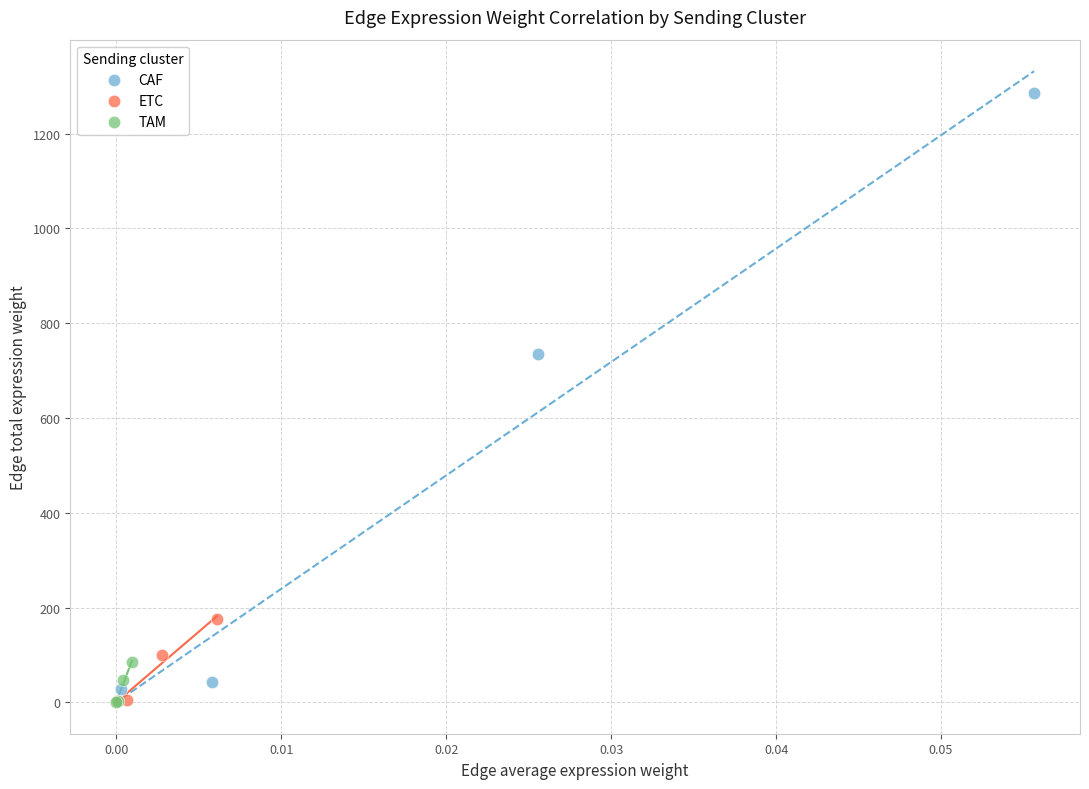

Which series has the widest spread of Y values?

CAF